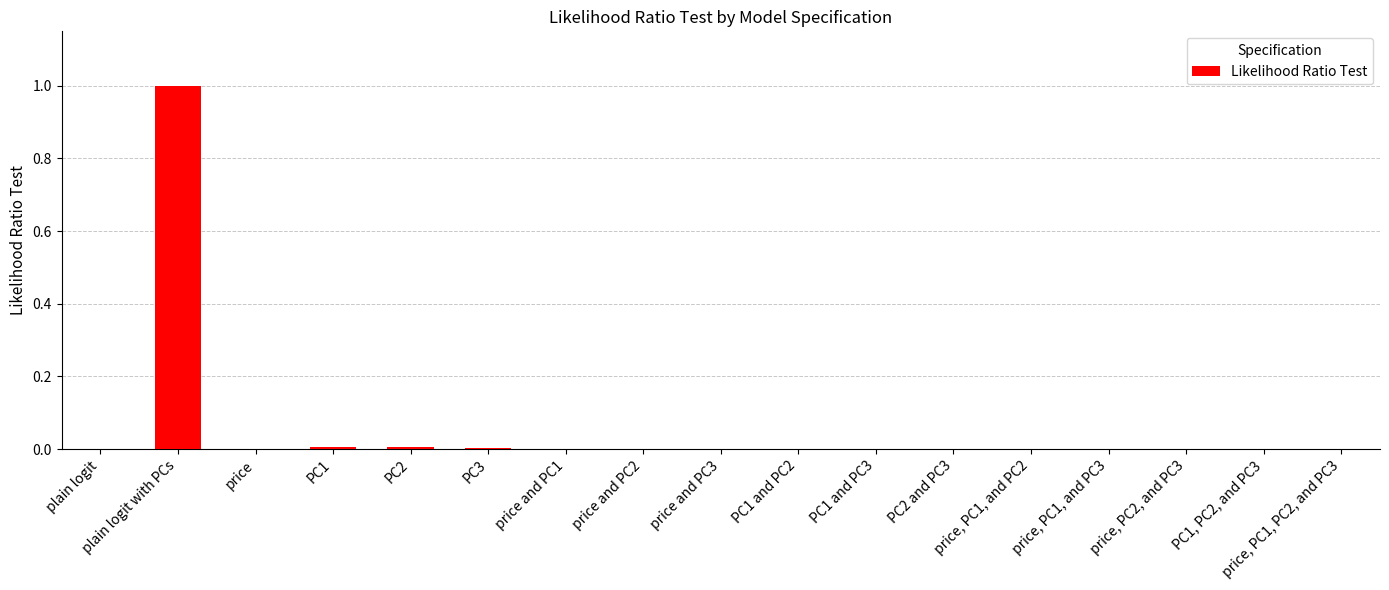

What is the sum of all values?

1.0